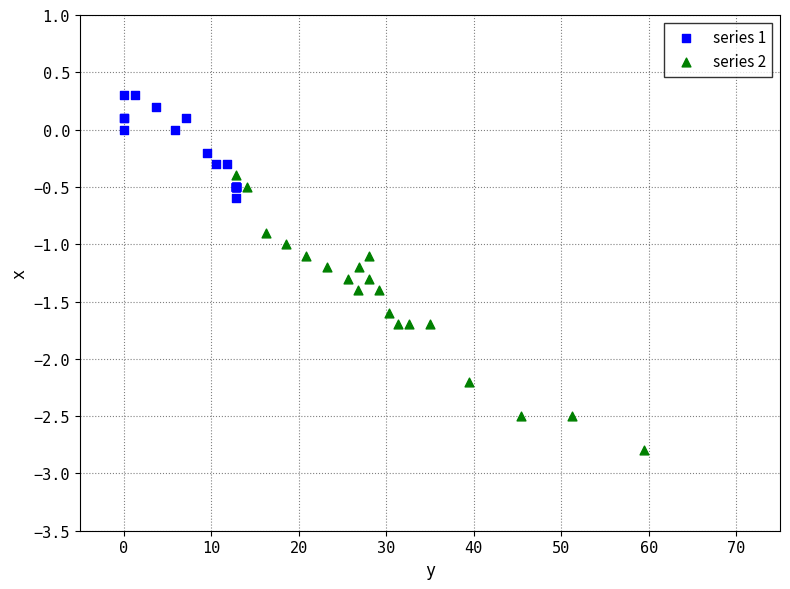

Which series contains the highest Y value?

series 1